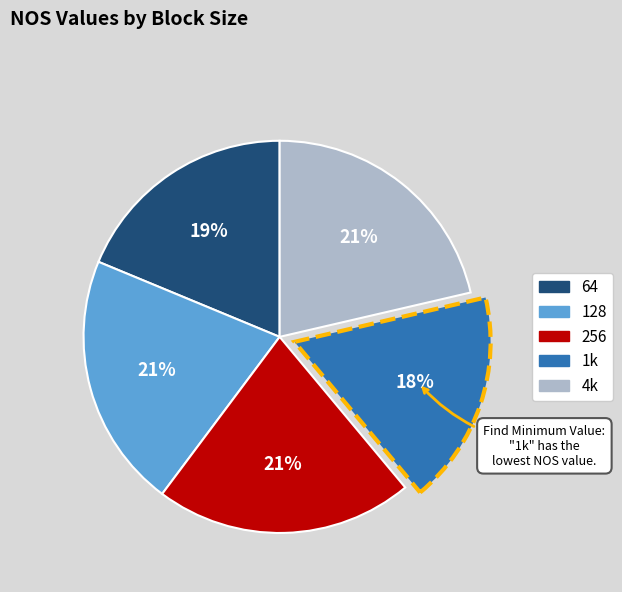

The 128 slice represents 21% of the pie. True or false?

True